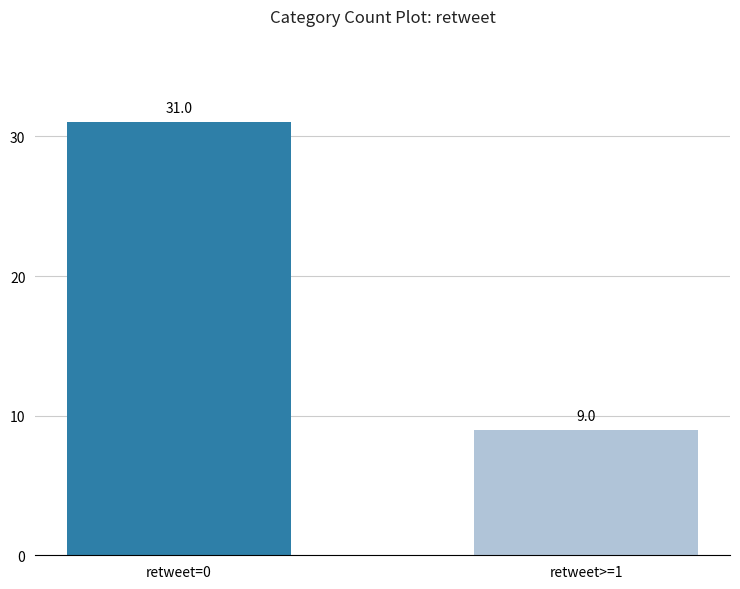

How many values are below 31?

1